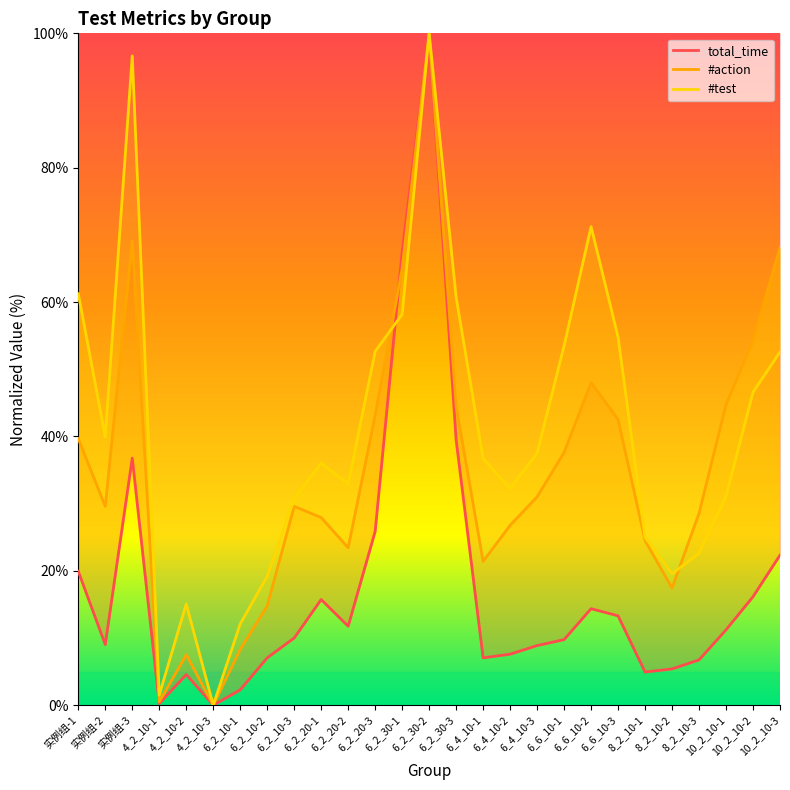

How many values in #test are above zero?

26